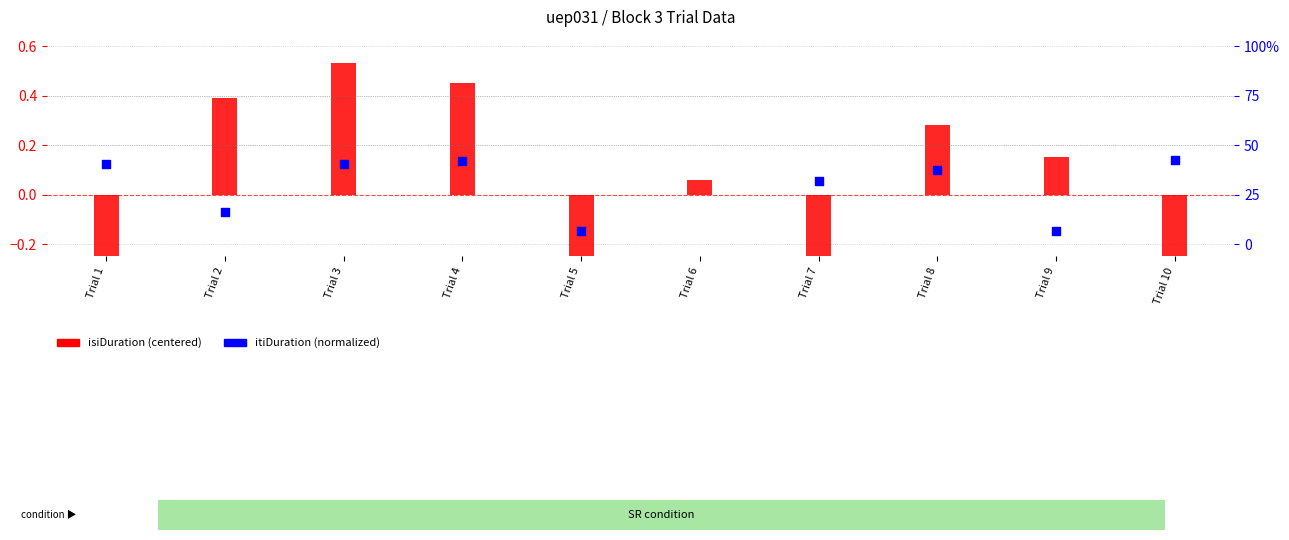

Which series has the largest total across all categories?

itiDuration (normalized)